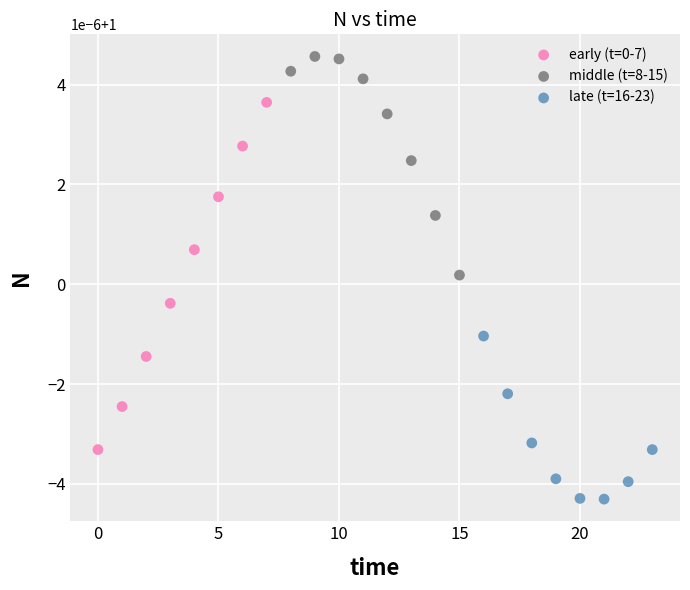

What are all the series names shown in the legend?

early (t=0-7), middle (t=8-15), late (t=16-23)